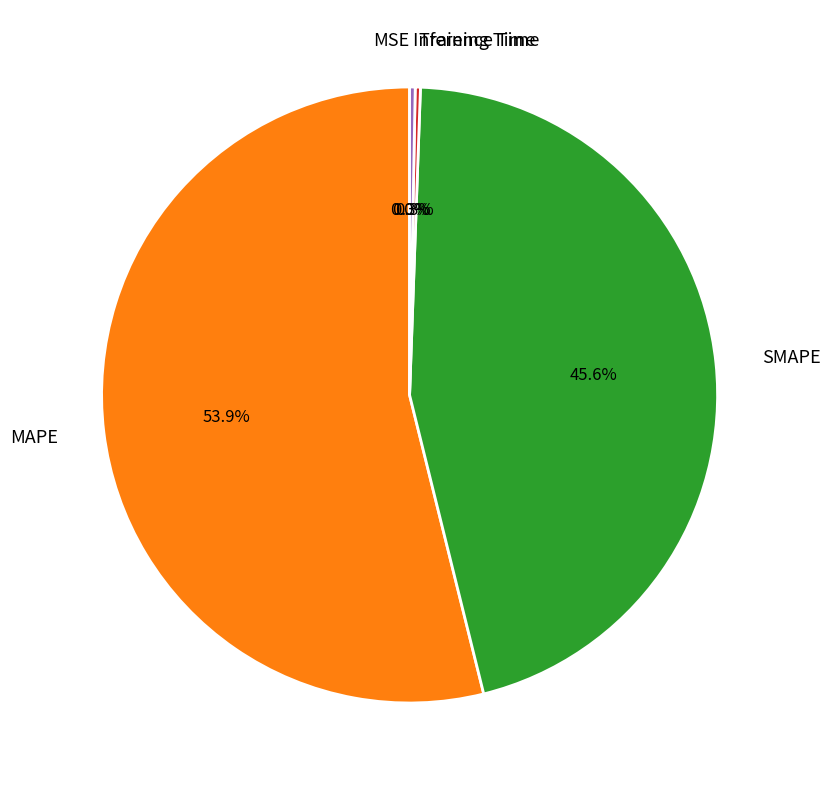

What percentage is NOT represented by Inference Time?

99.7%